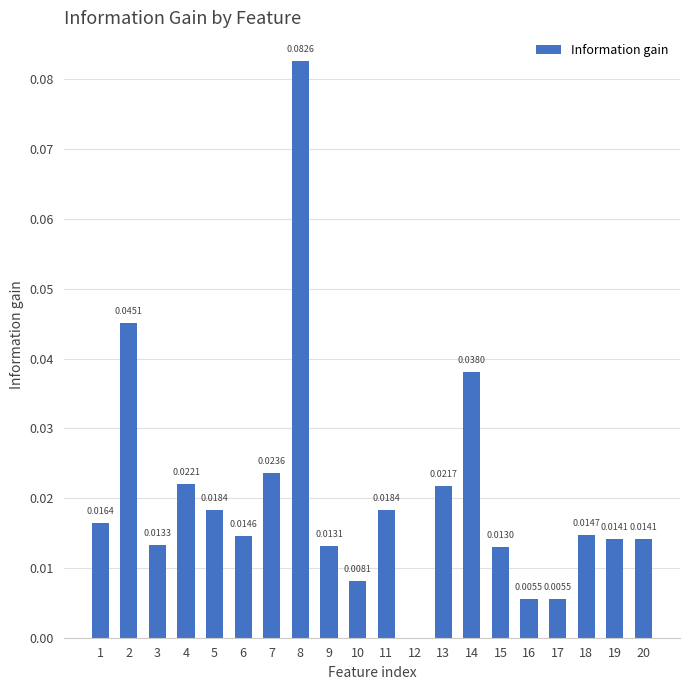

Which has a higher value, 20 or 14?

14